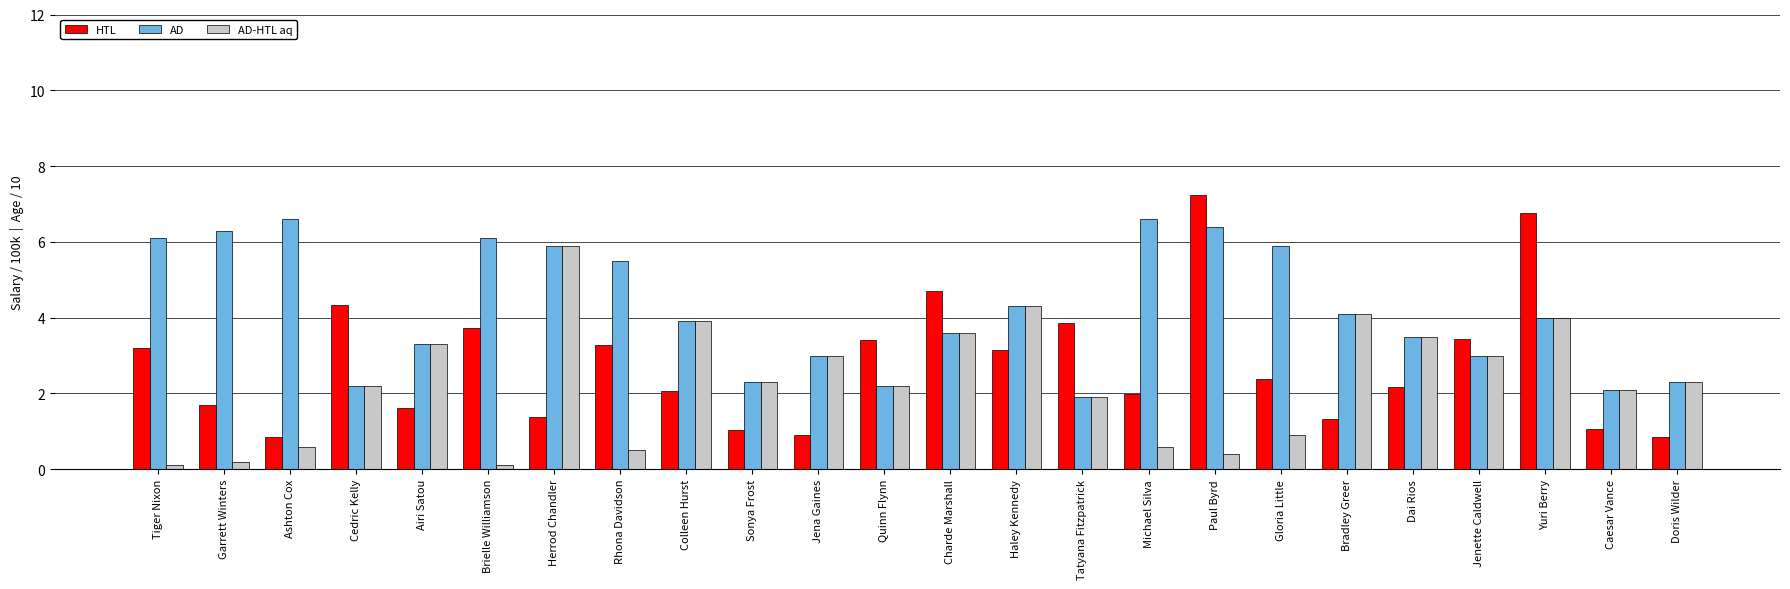

Count the number of data series in this chart.

3